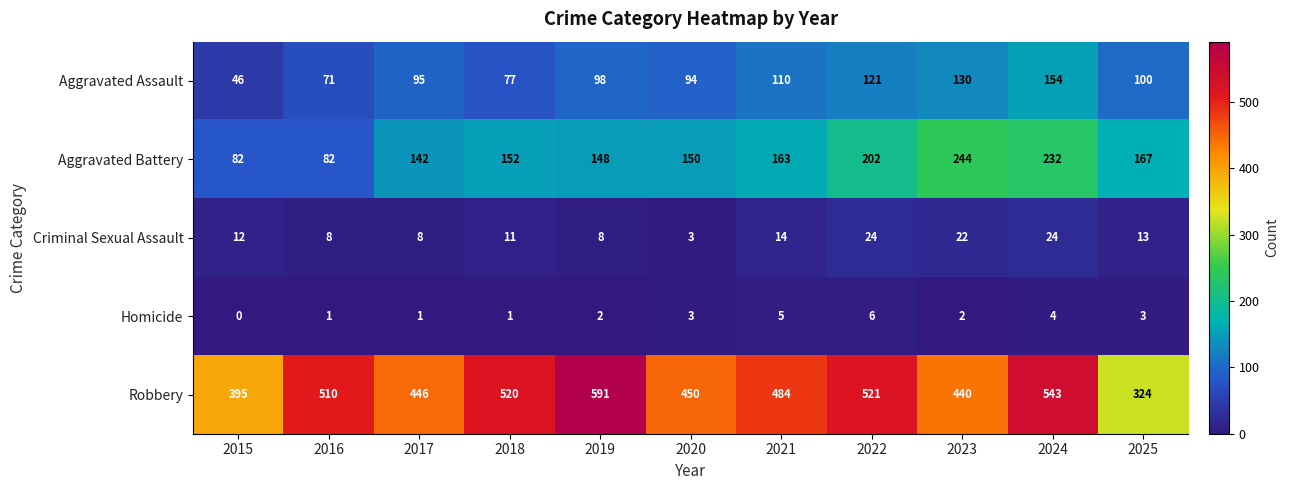

At how many categories does at least one series exceed 60?

11